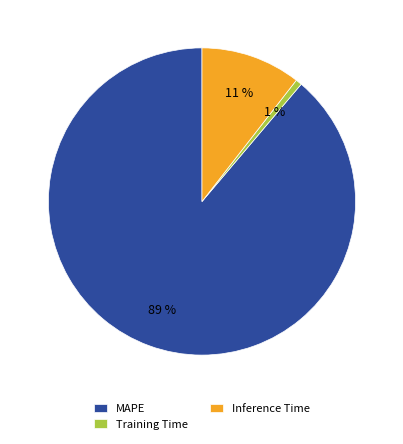

Do Training Time and Inference Time together represent more than half of the pie?

No